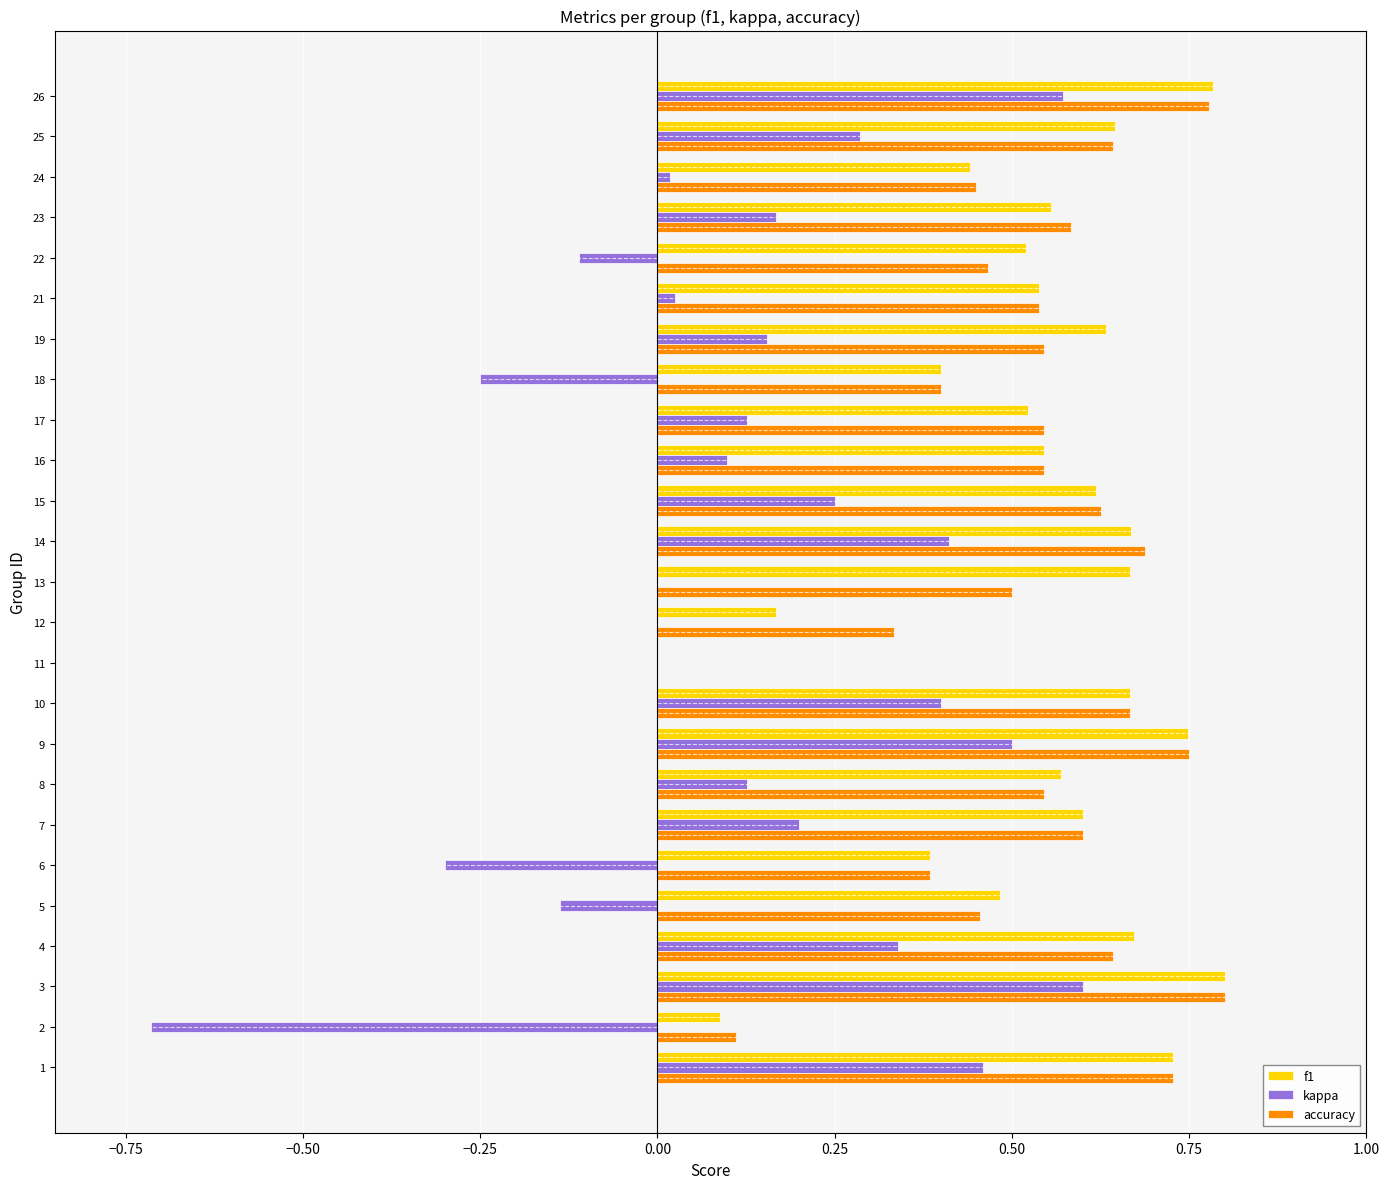

What is the sum of the f1 values at 17 and 19?

1.2